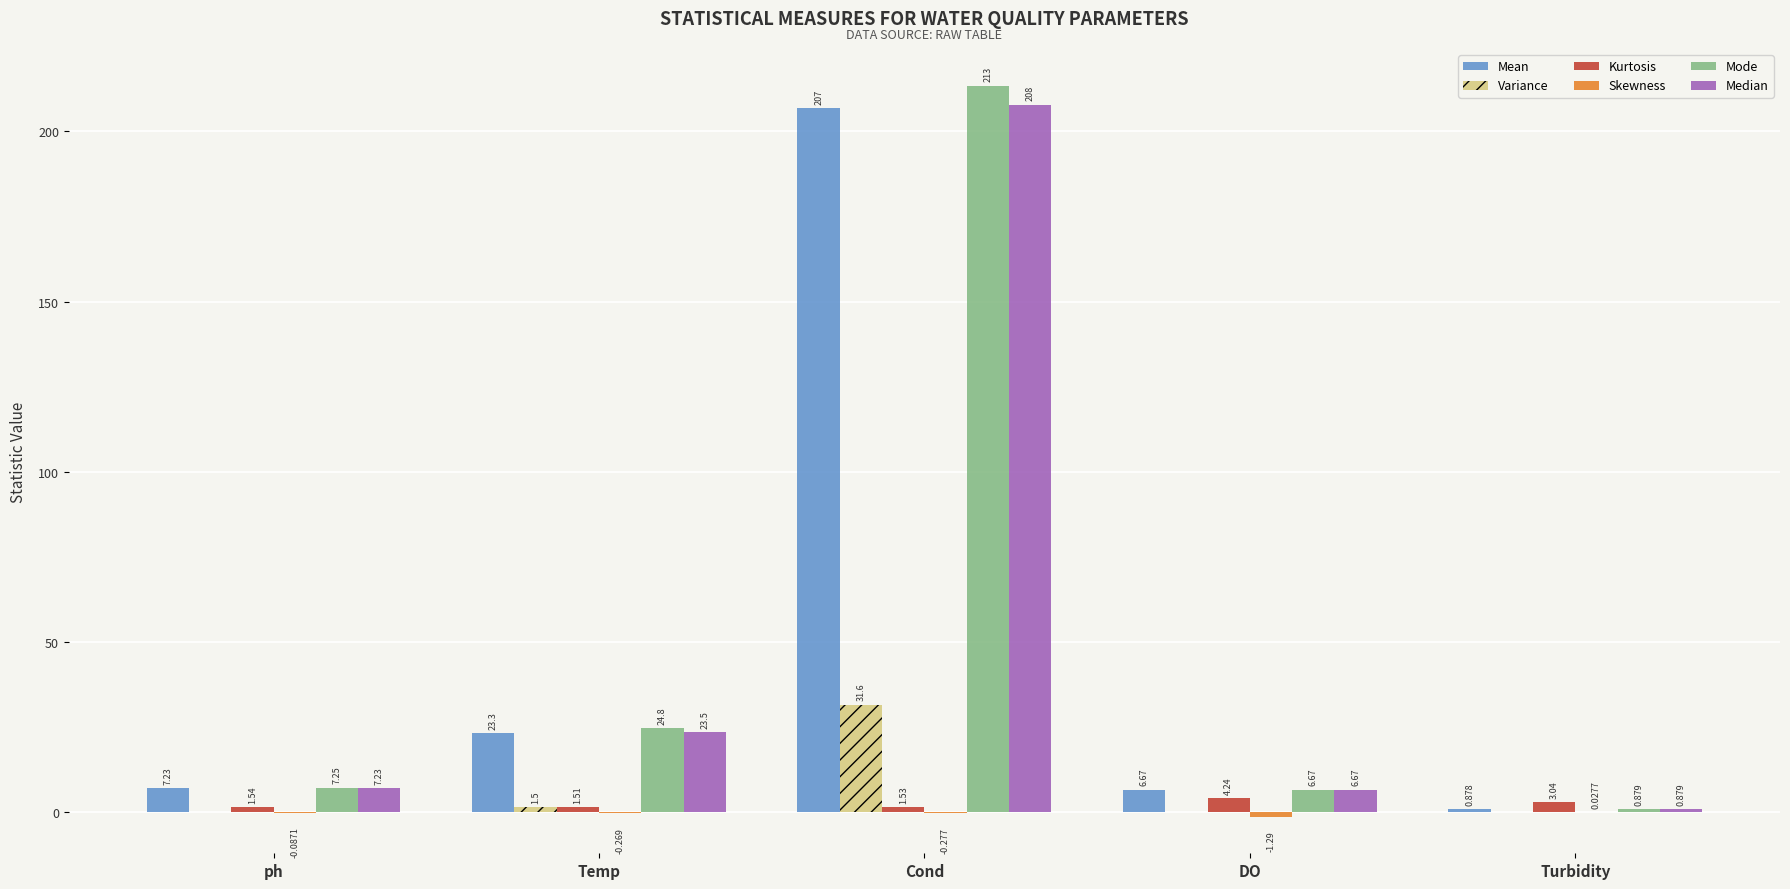

What is the difference between the Variance values at ph and Temp?

1.5